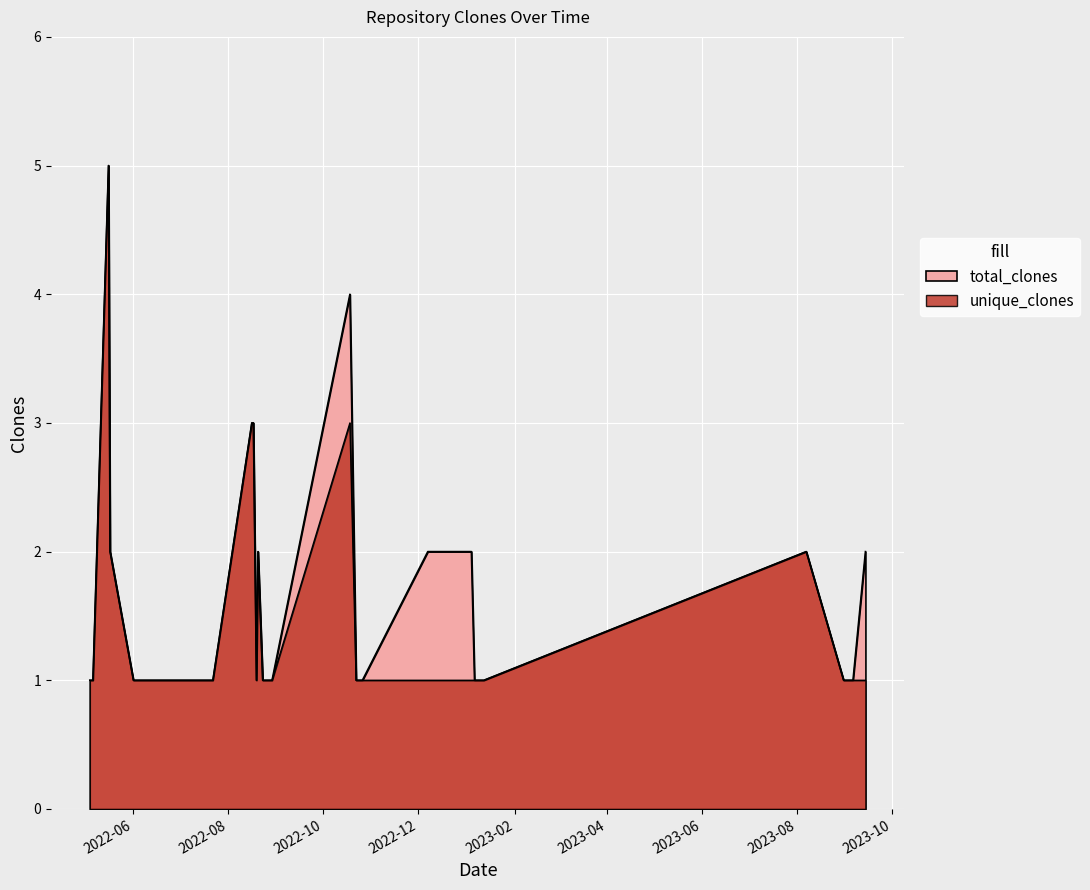

Rank the series by their maximum value, from highest to lowest.

total_clones, unique_clones